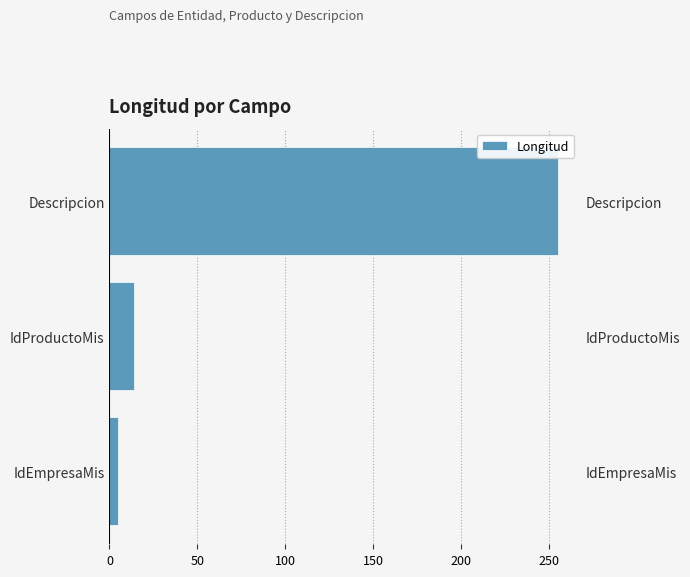

How many data points does each series have?

3